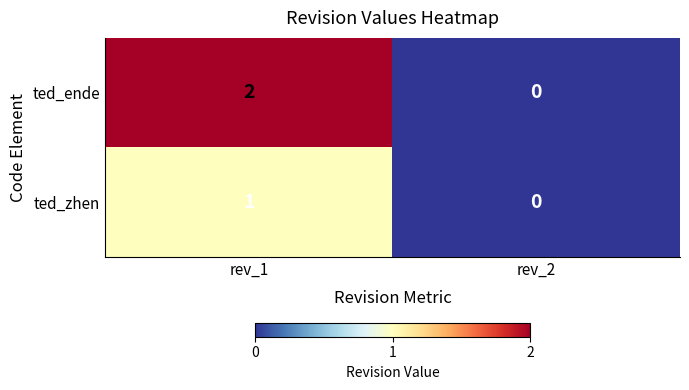

Rank the categories by ted_ende value from highest to lowest.

rev_1, rev_2